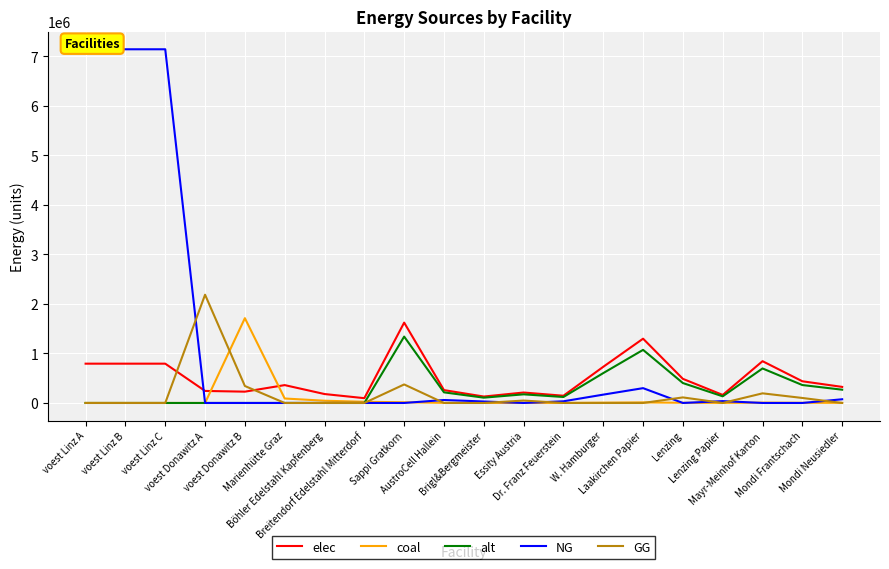

What position from the left is W. Hamburger?

14